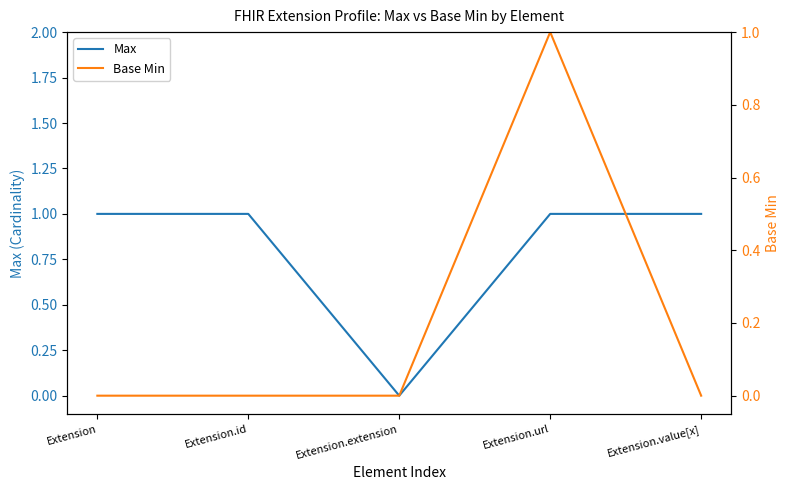

What is the difference between the highest and lowest values at Extension.id?

1